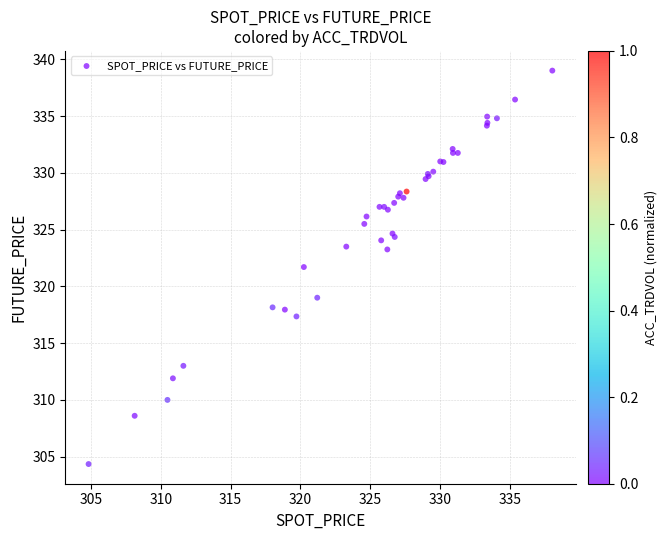

What Y value in the scatter plot is closest to 321?

321.7